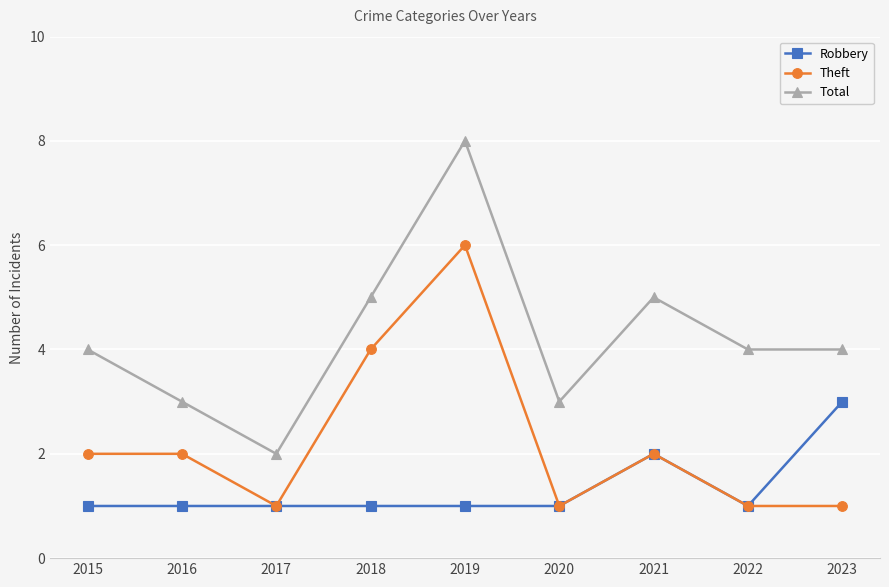

What is the sum of the Total values at 2018 and 2019?

13